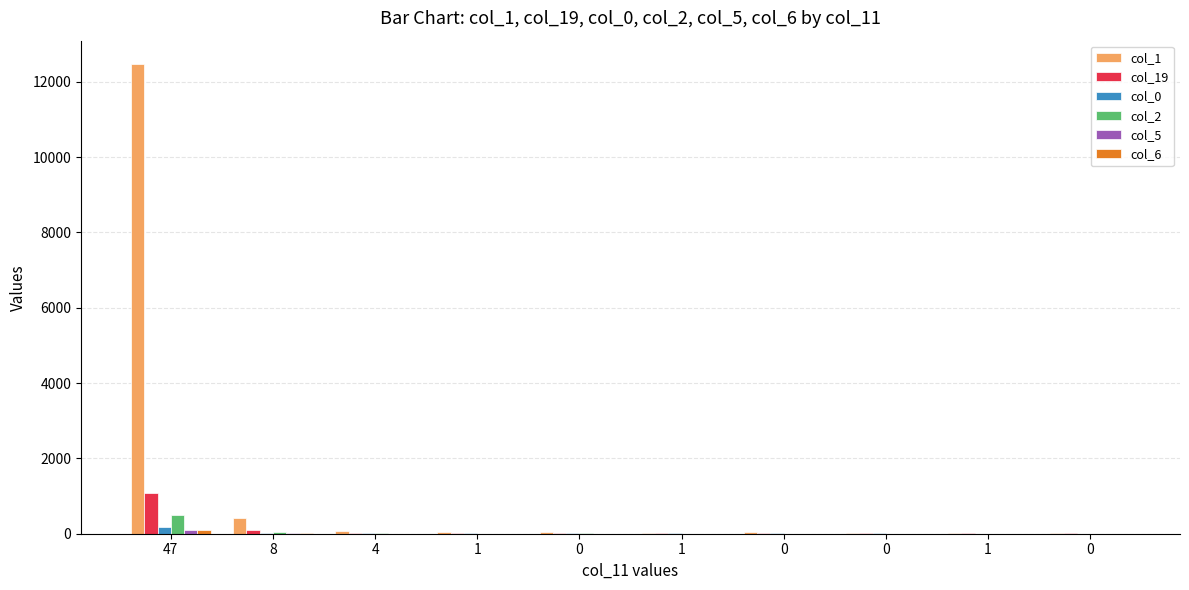

How many groups of bars are there?

10